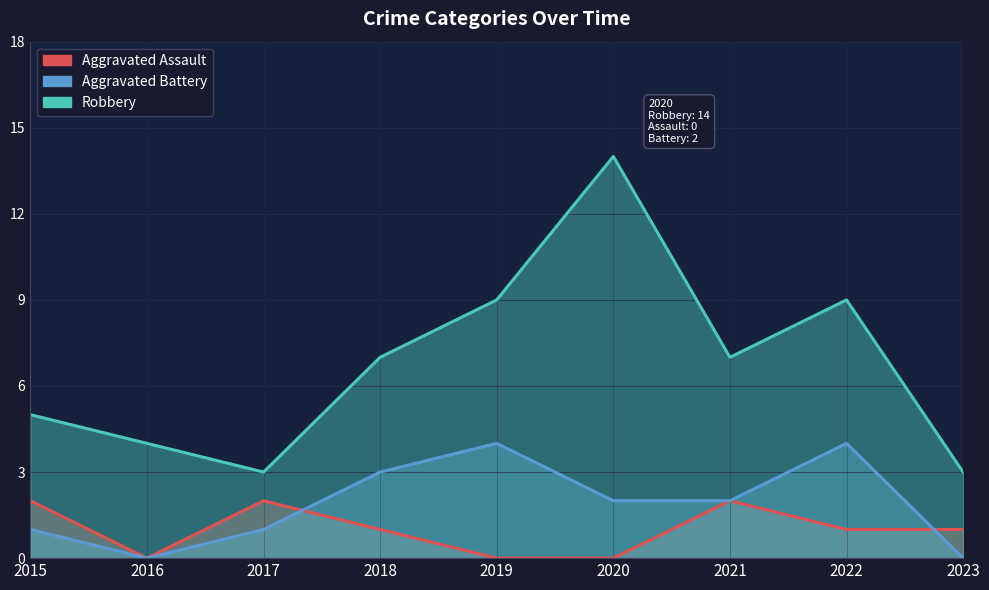

How many lines are shown in the chart?

3